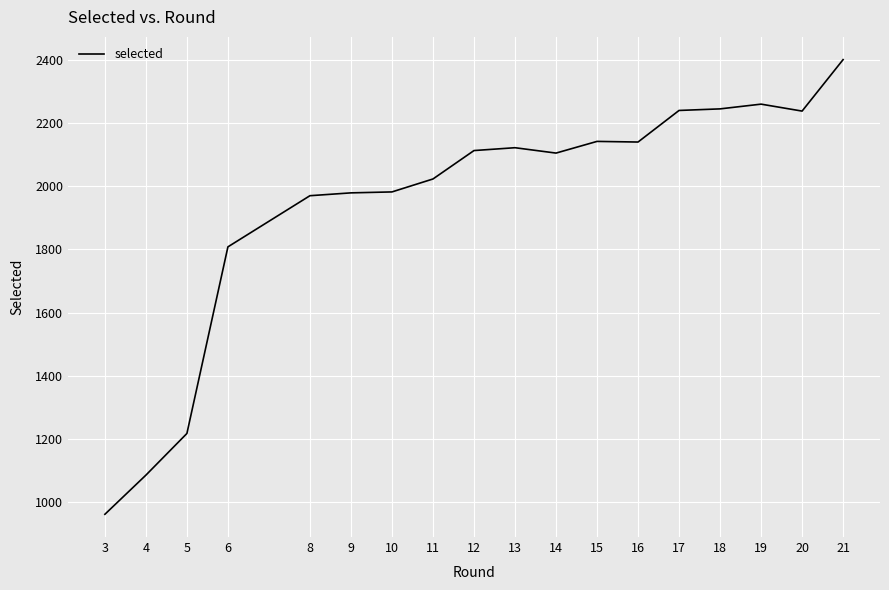

What is the smallest value displayed?

961